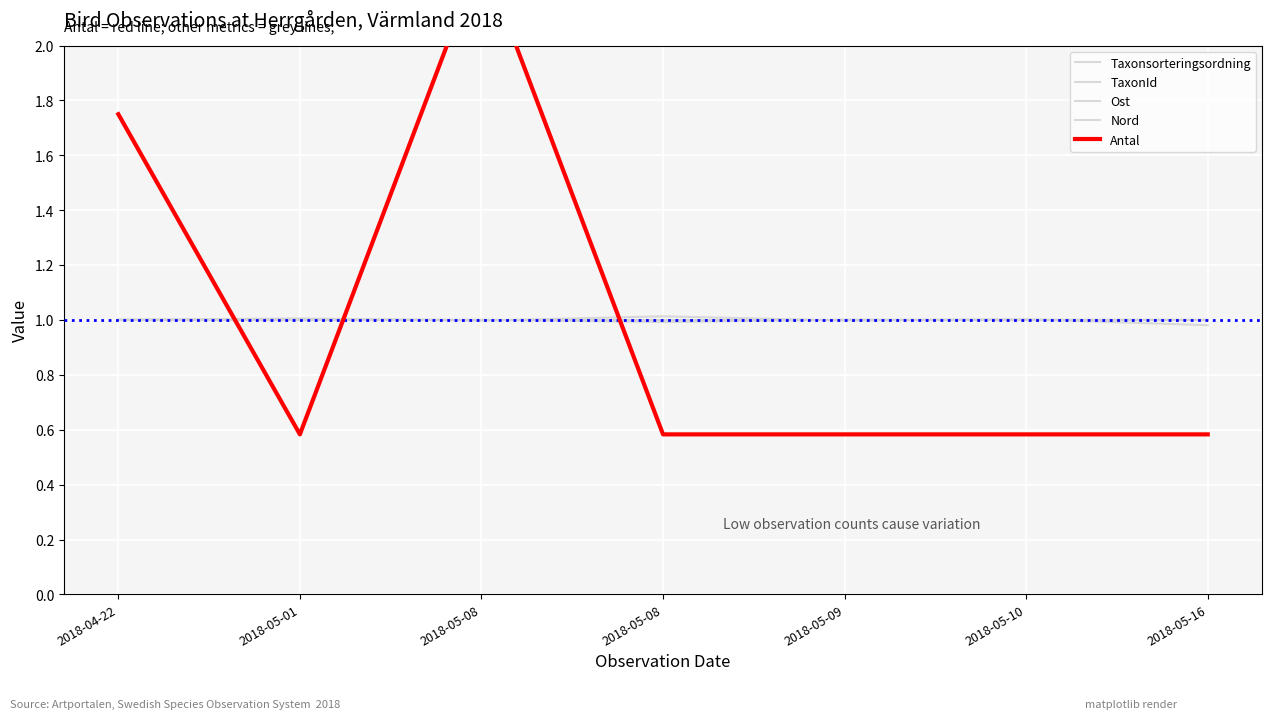

What is the spread (max minus min) of values at 2018-04-22?

0.8